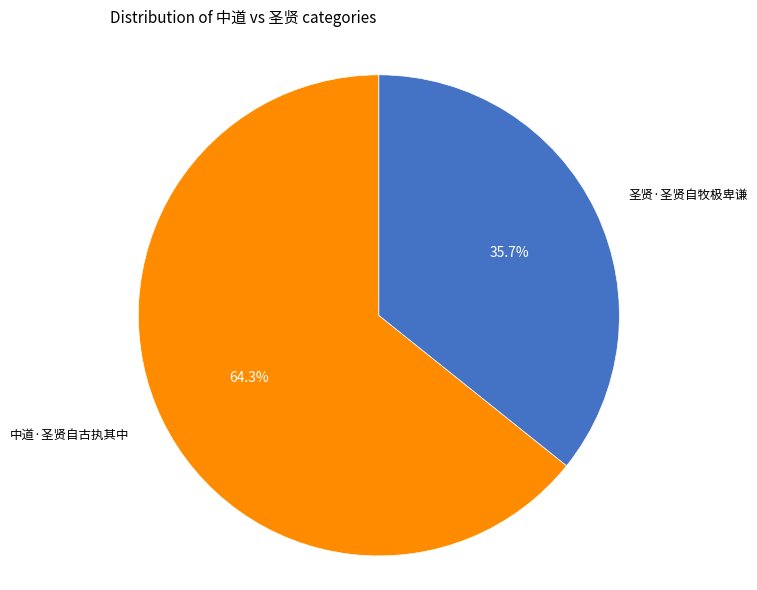

What is the ratio of the value at 圣贤·圣贤自牧极卑谦 to the value at 中道·圣贤自古执其中?

0.6